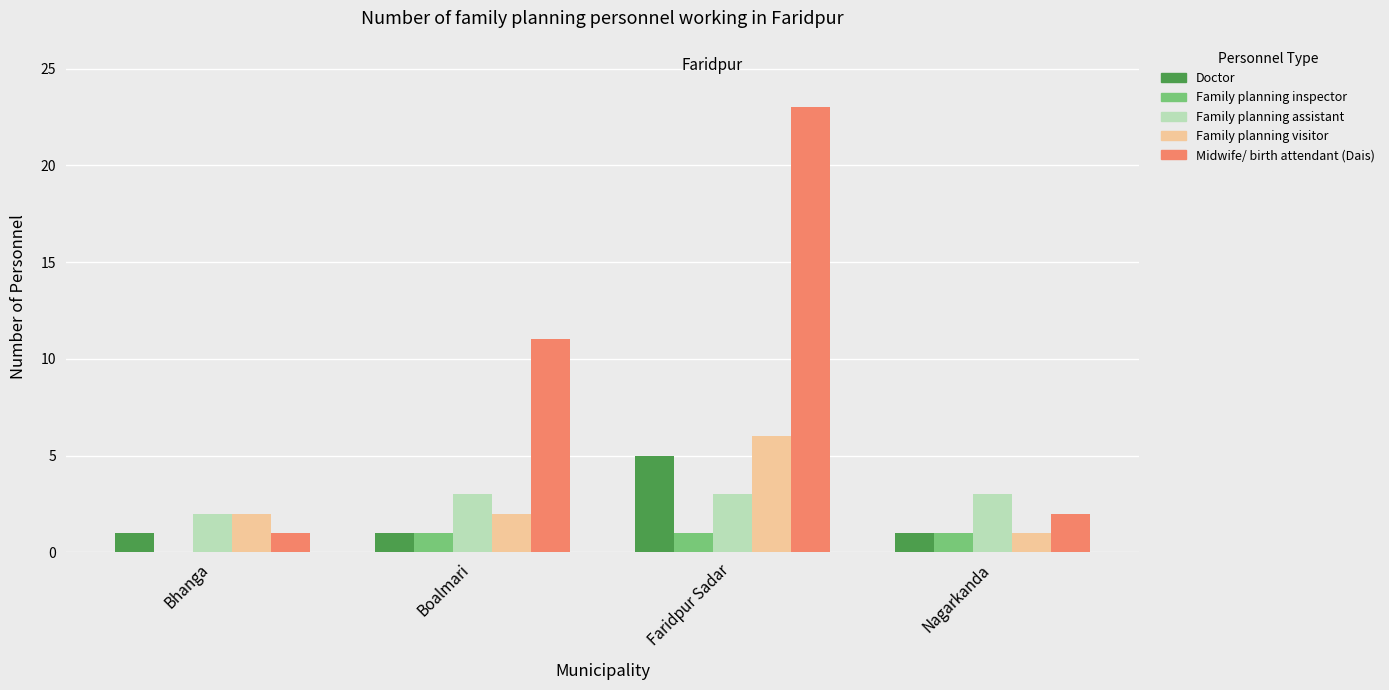

Are the bars grouped side by side (vs. stacked)?

Yes